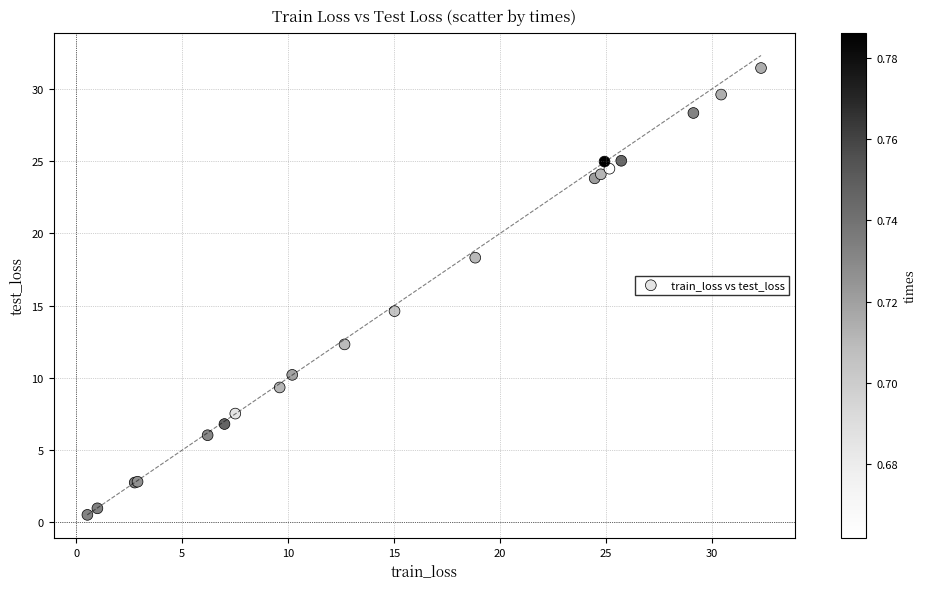

What Y value in the scatter plot is closest to 15?

14.6